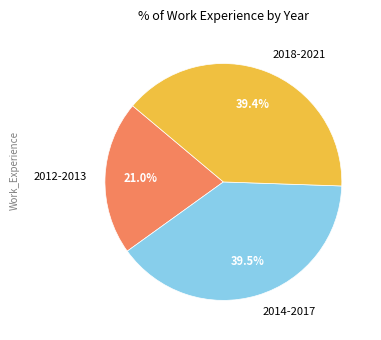

What percentage do 2018-2021 and 2014-2017 together represent?

79.0%